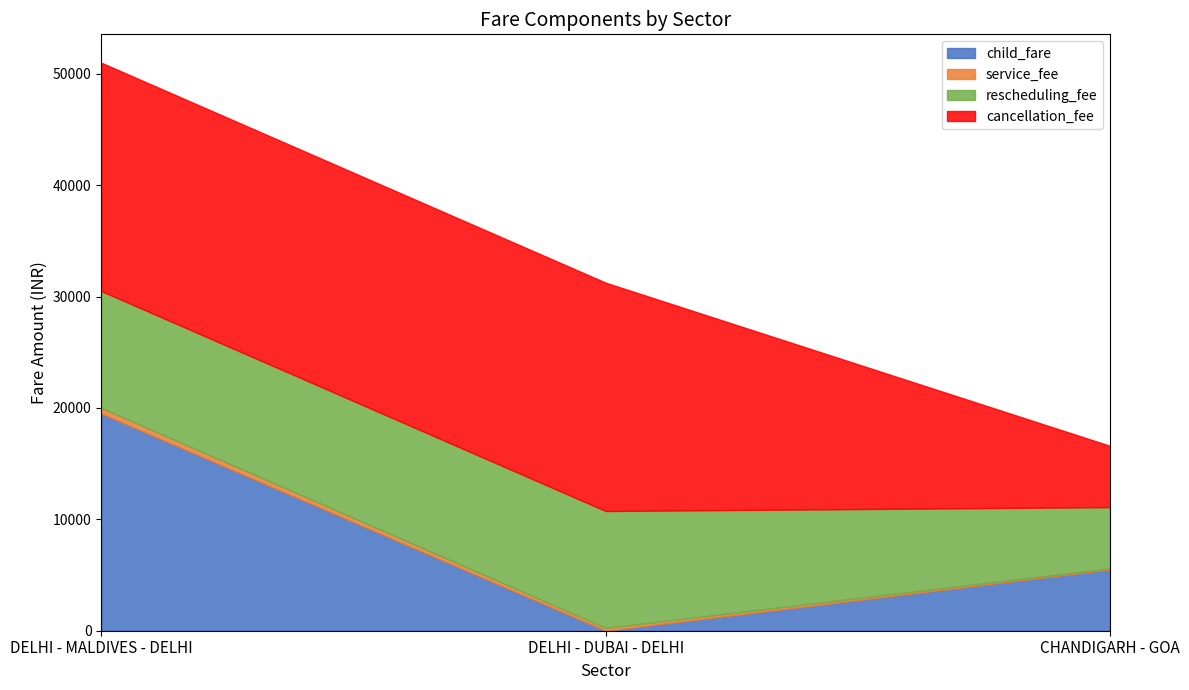

Rank the categories by child_fare value from lowest to highest.

DELHI - DUBAI - DELHI, CHANDIGARH - GOA, DELHI - MALDIVES - DELHI